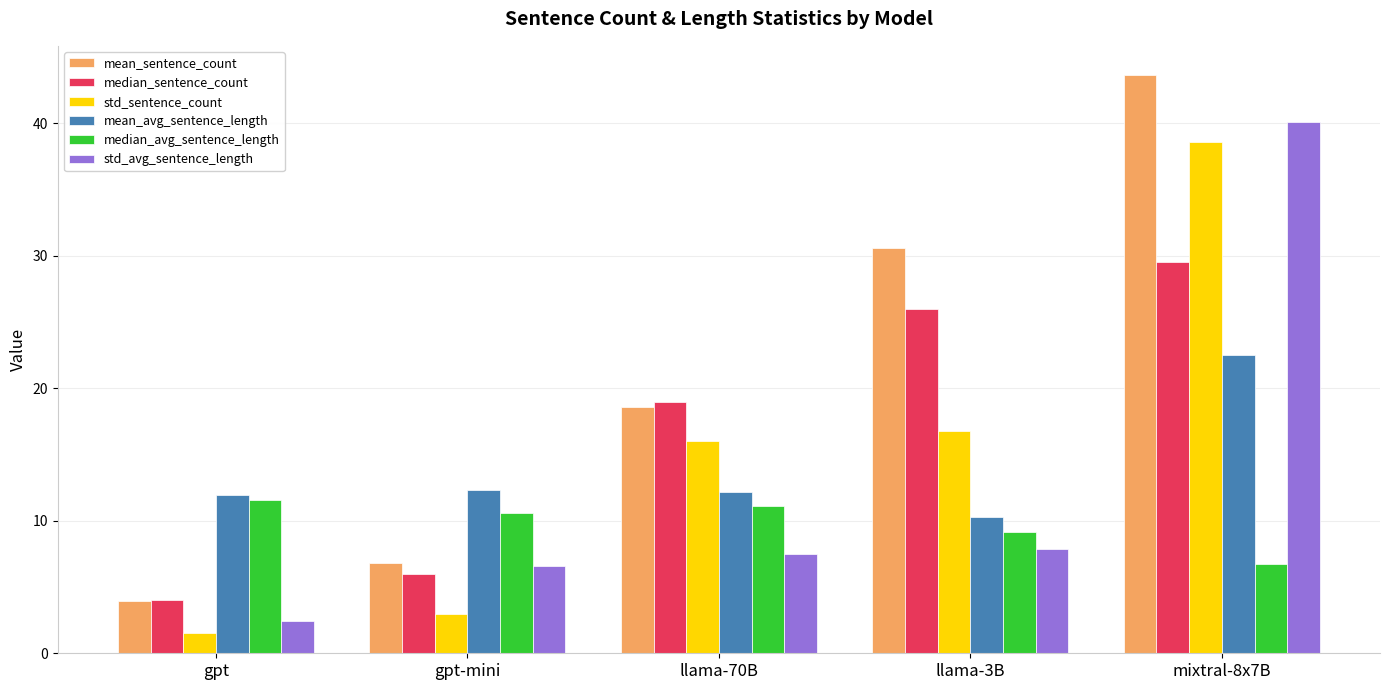

What is the smallest value displayed?

1.6